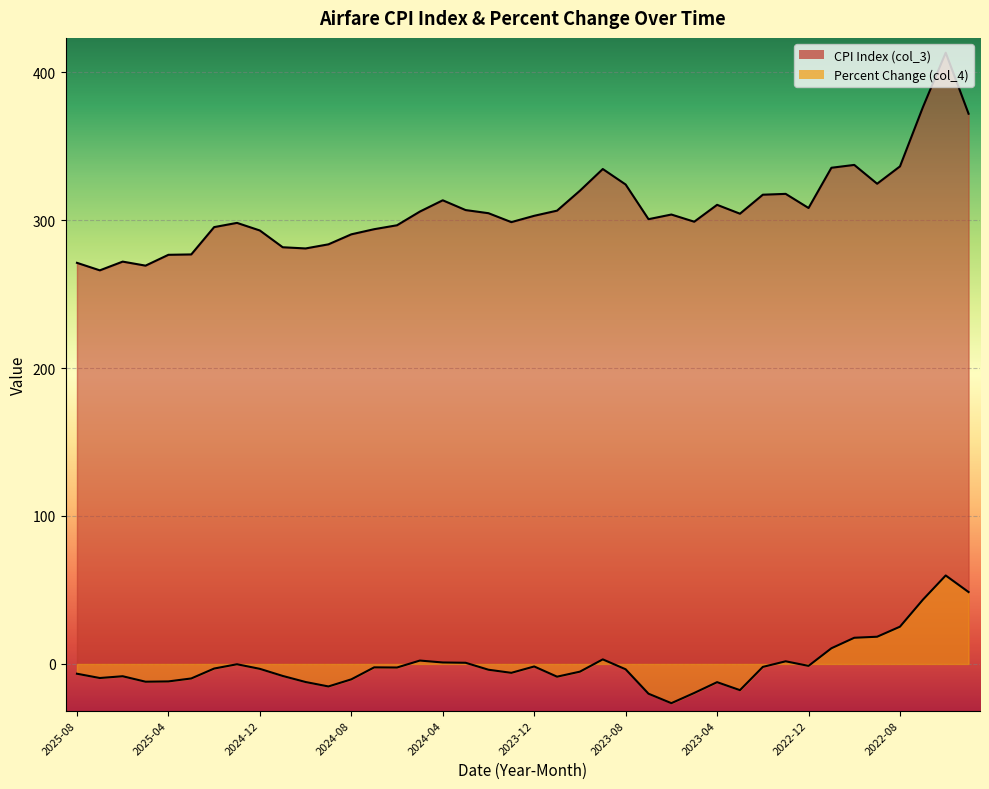

What are all the series names shown in the legend?

CPI Index (col_3), Percent Change (col_4)